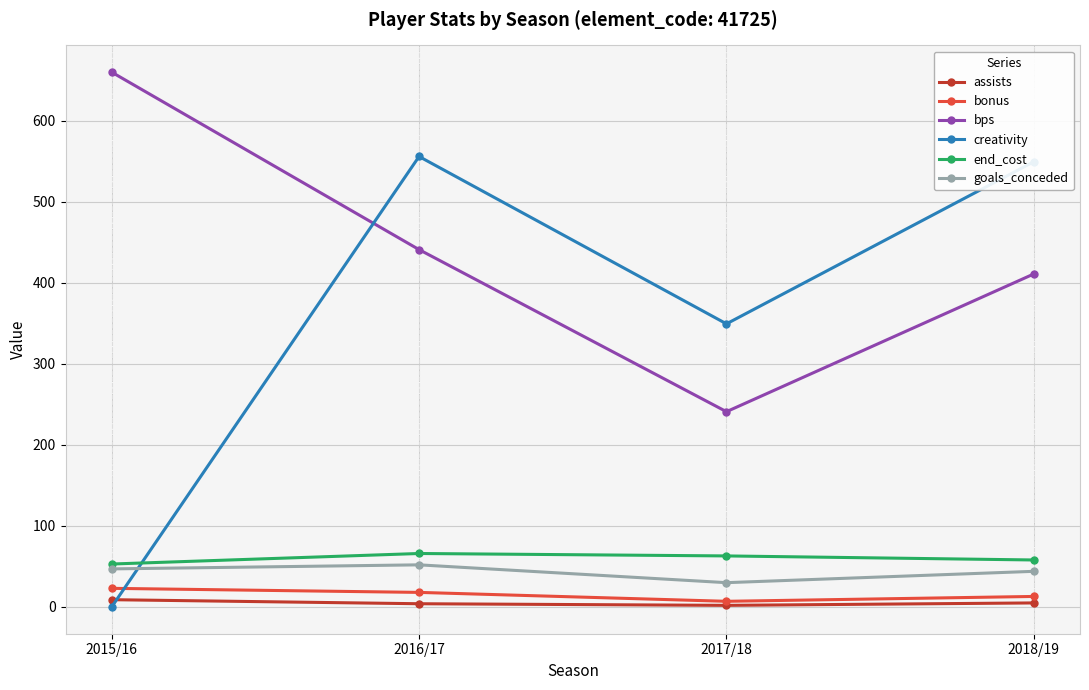

True or false: bps has a value of 104.7 at 2016/17.

False